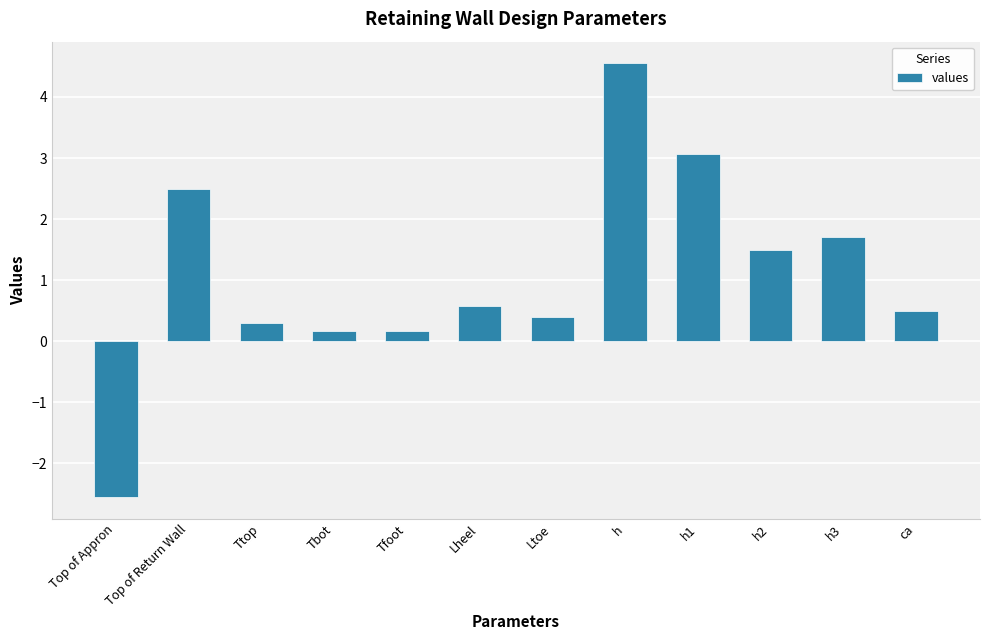

The value at h1 is 3.1. True or false?

True